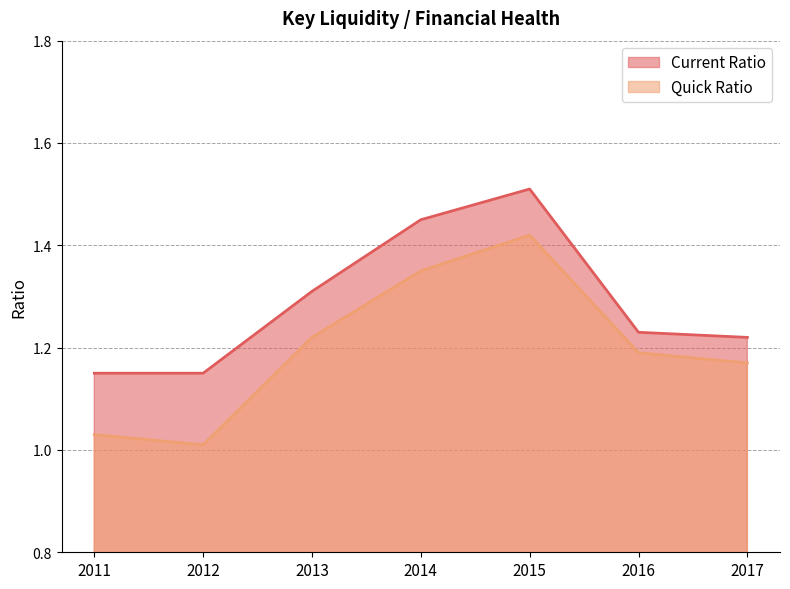

Which category has the highest value in the Current Ratio series?

2015